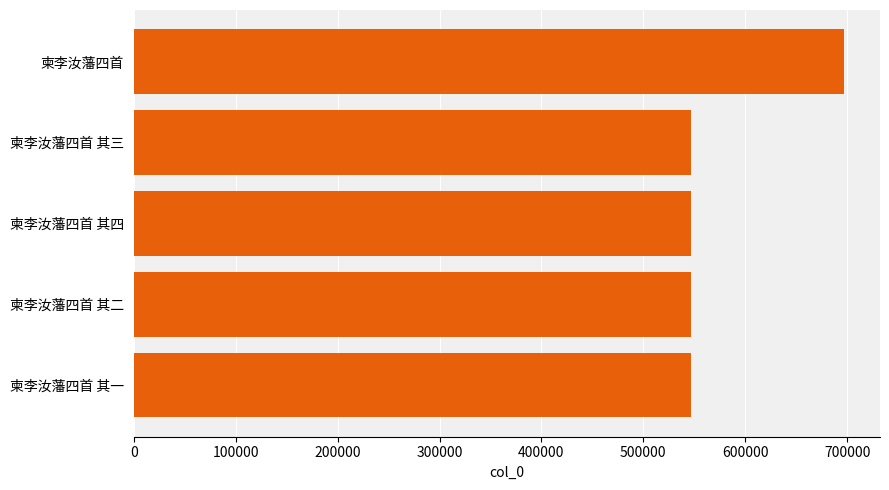

How many data points are less than 546746?

2